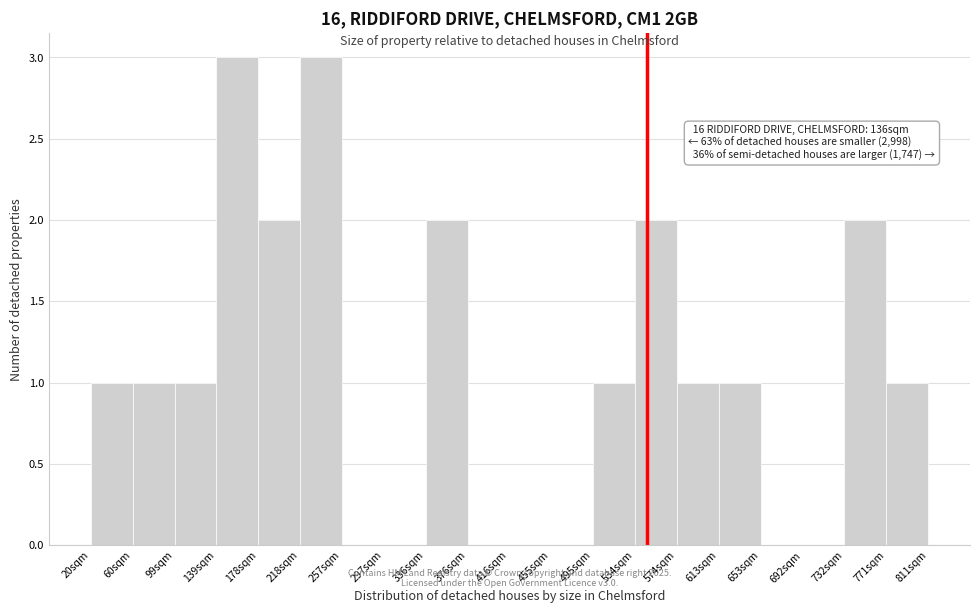

Reading right to left, transcribe all the data shown in this chart.

771sqm=1	732sqm=2	692sqm=0	653sqm=0	613sqm=1	574sqm=1	534sqm=2	495sqm=1	455sqm=0	416sqm=0	376sqm=0	336sqm=2	297sqm=0	257sqm=0	218sqm=3	178sqm=2	139sqm=3	99sqm=1	60sqm=1	20sqm=1